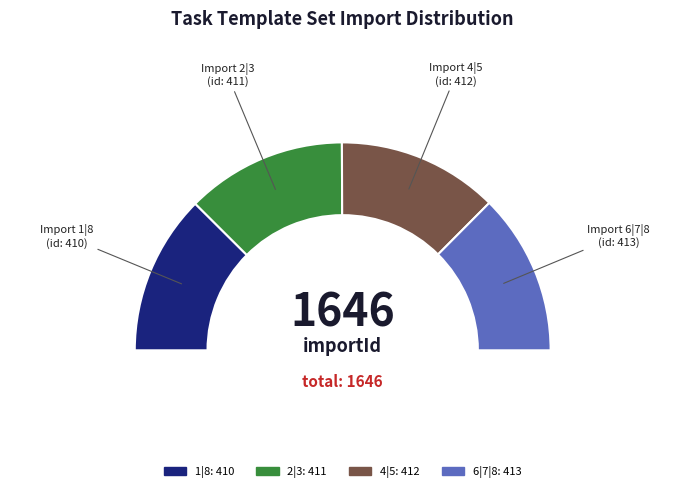

Rank the categories by value from highest to lowest.

6|7|8, 4|5, 2|3, 1|8